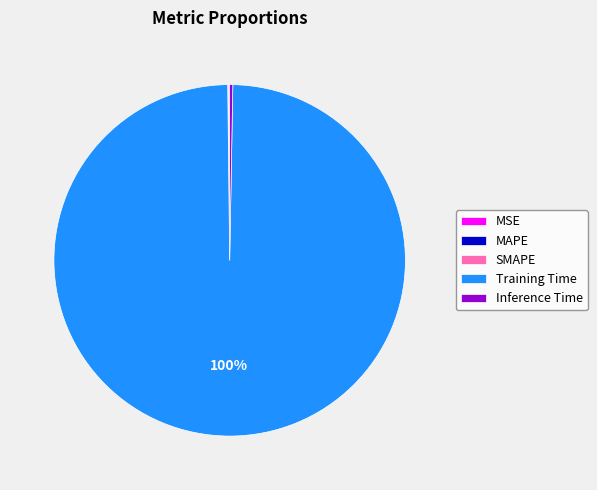

To the nearest percent, what is the difference between the largest and smallest slice percentages?

100%